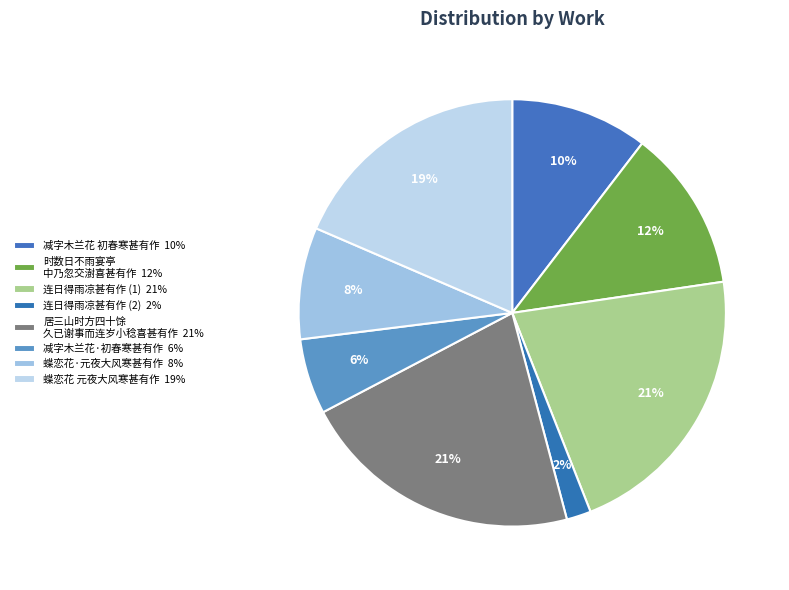

Rank the categories by value from highest to lowest.

居三山时方四十馀今三十六年久已谢事而连岁小稔喜甚有作, 连日得雨凉甚有作 (932320), 蝶恋花 元夜大风寒甚有作, 时数日不雨宴亭中乃忽交澍喜甚有作, 减字木兰花 初春寒甚有作, 蝶恋花·元夜大风寒甚有作, 减字木兰花·初春寒甚有作, 连日得雨凉甚有作 (80689)